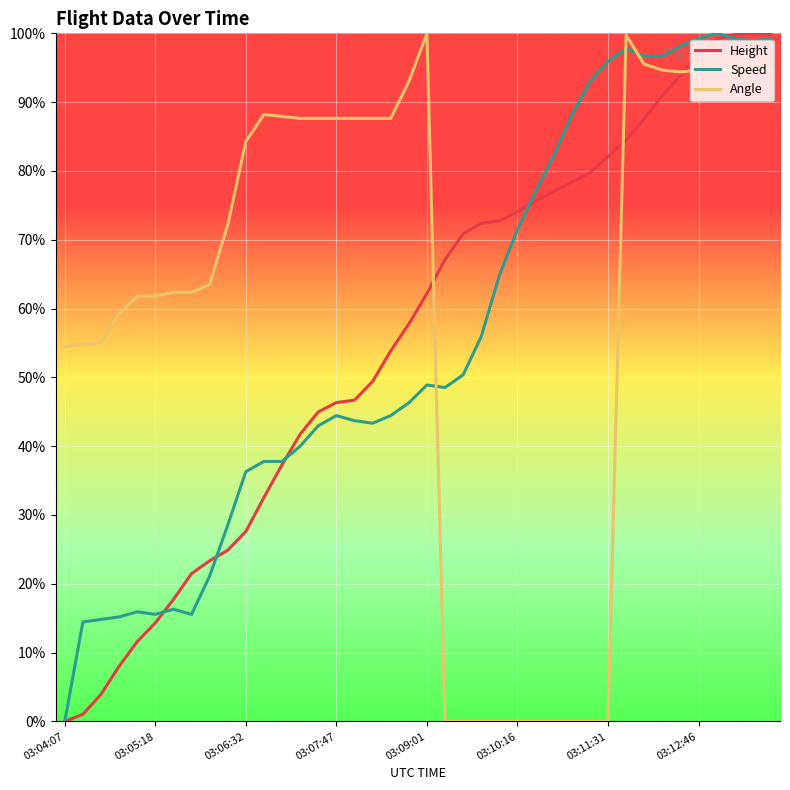

How many lines are shown in the chart?

3